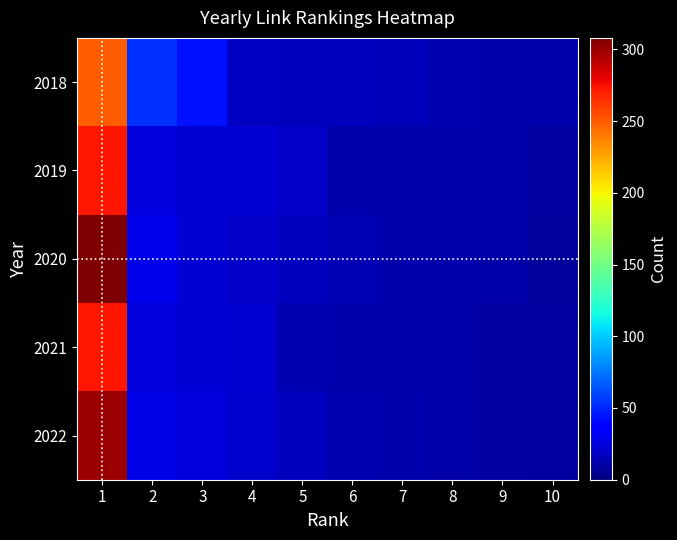

Reading left to right, what are all the values shown in this chart?

2018: 1=250	2=53	3=44	4=19	5=18	6=18	7=16	8=14	9=13	10=13
2019: 1=273	2=26	3=24	4=23	5=20	6=13	7=13	8=13	9=11	10=10
2020: 1=308	2=29	3=24	4=20	5=18	6=15	7=13	8=13	9=11	10=8
2021: 1=273	2=25	3=24	4=22	5=14	6=13	7=12	8=11	9=10	10=10
2022: 1=300	2=28	3=26	4=21	5=17	6=14	7=13	8=12	9=10	10=9